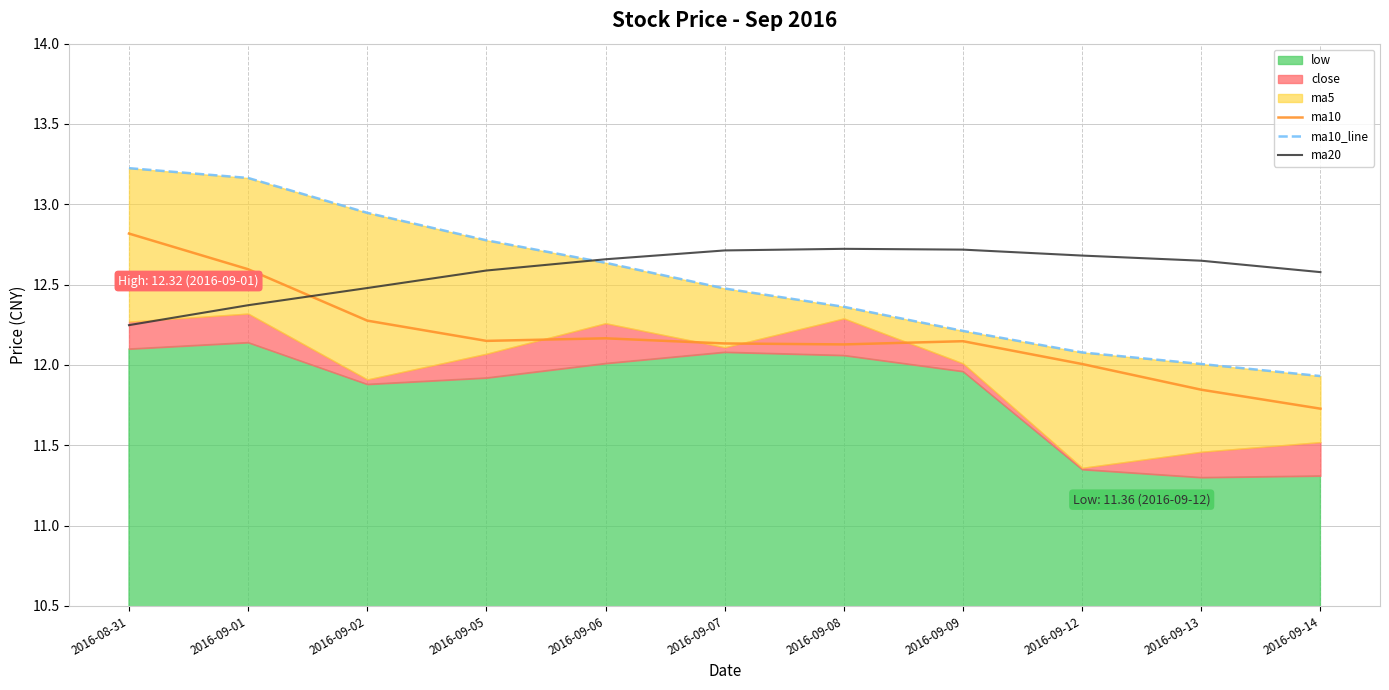

Which series has the widest spread of values?

ma10_line